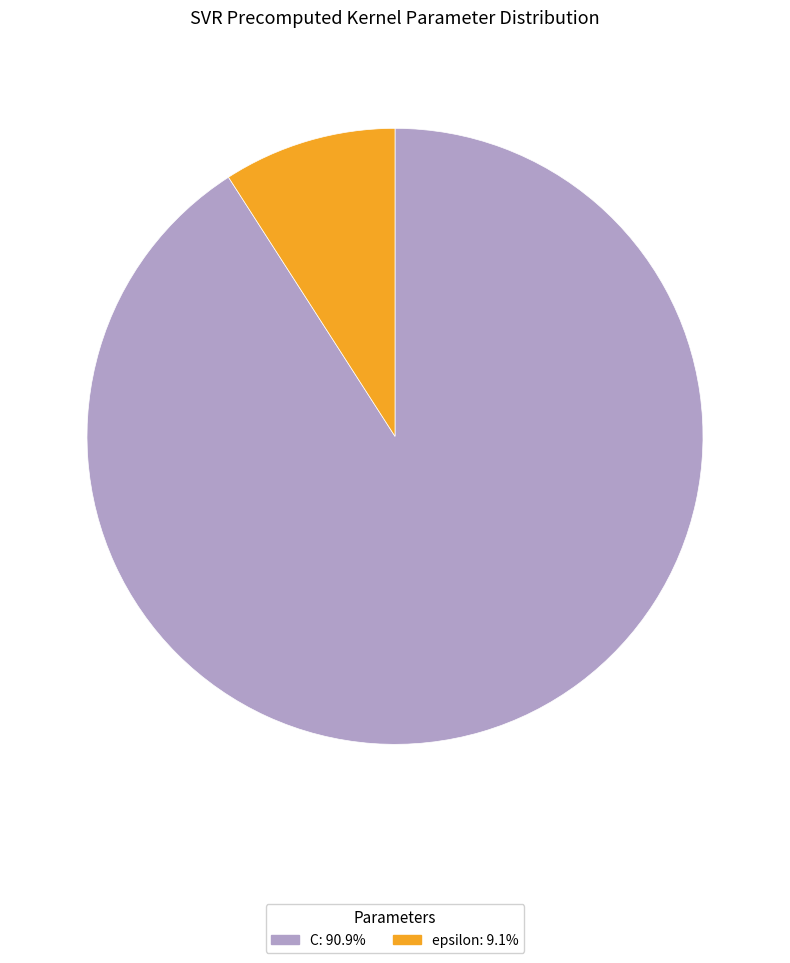

Is there a majority slice in this chart?

Yes